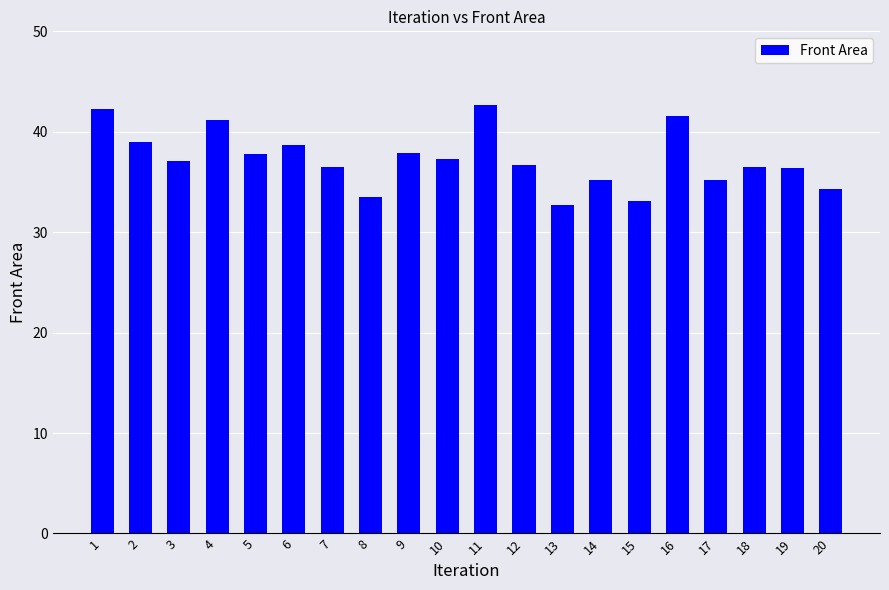

What is the sum of the values at 1 and 20?

76.6